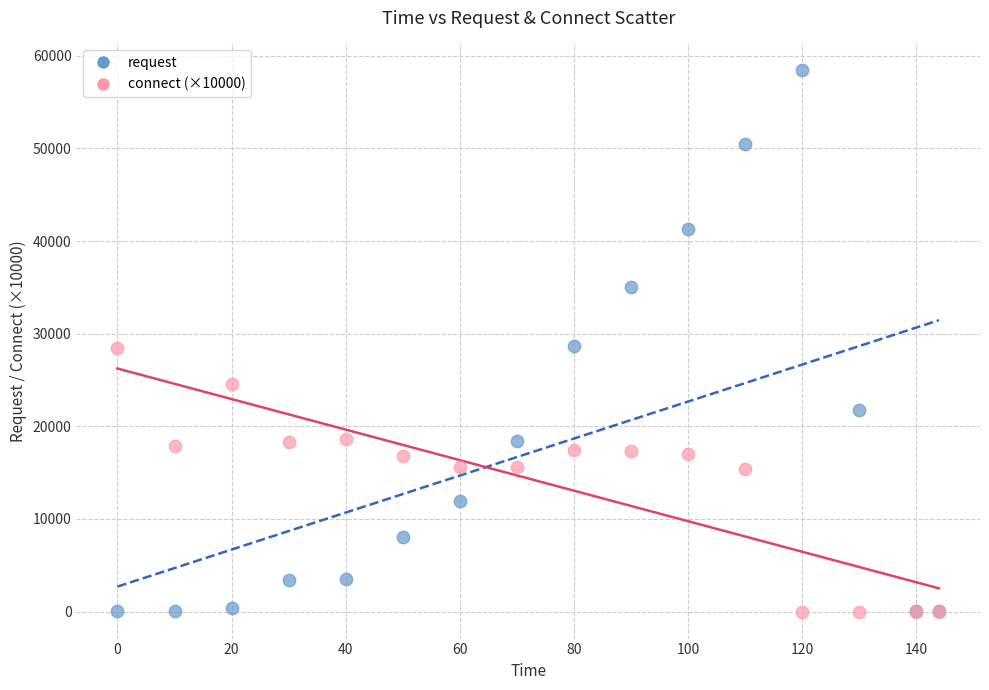

What are all the series names shown in the legend?

request, connect (×10000)